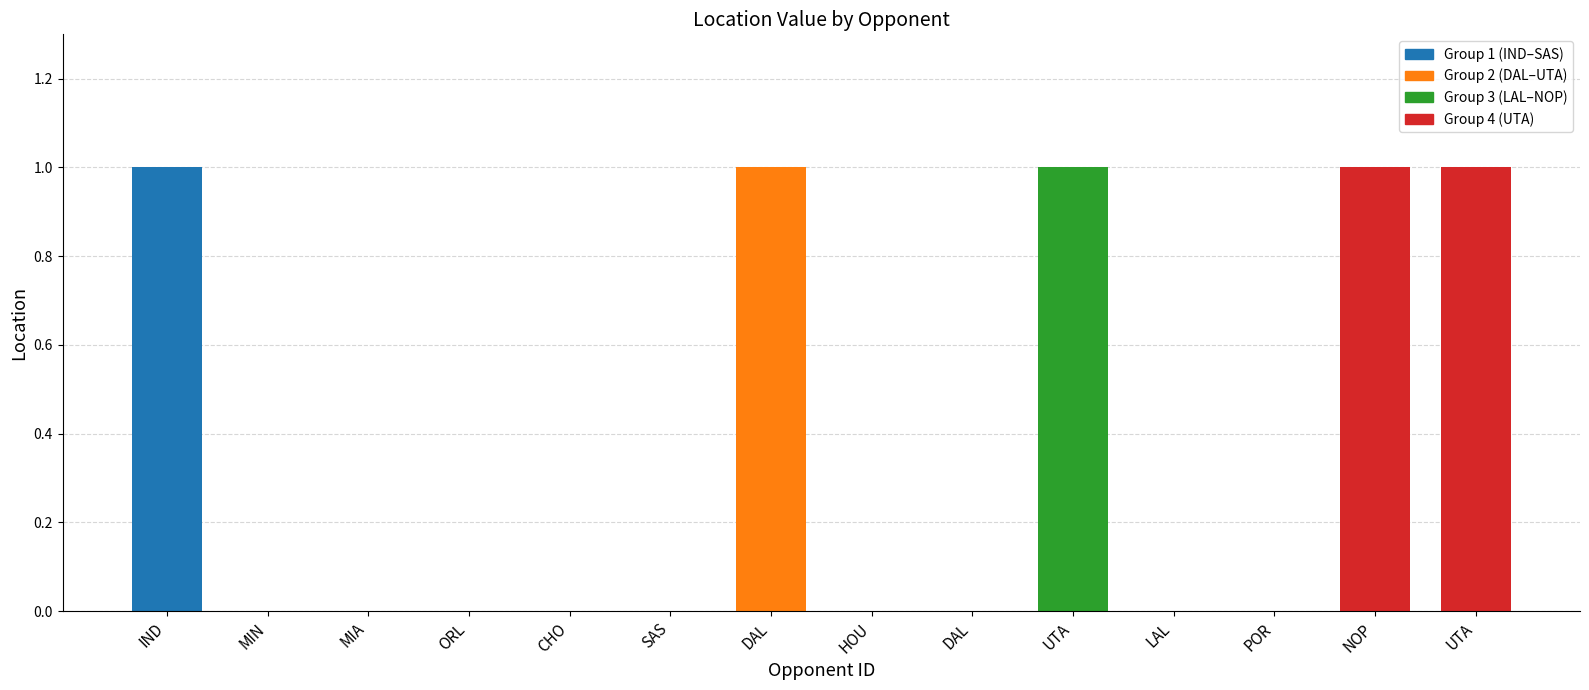

Count the number of categories in the chart.

14